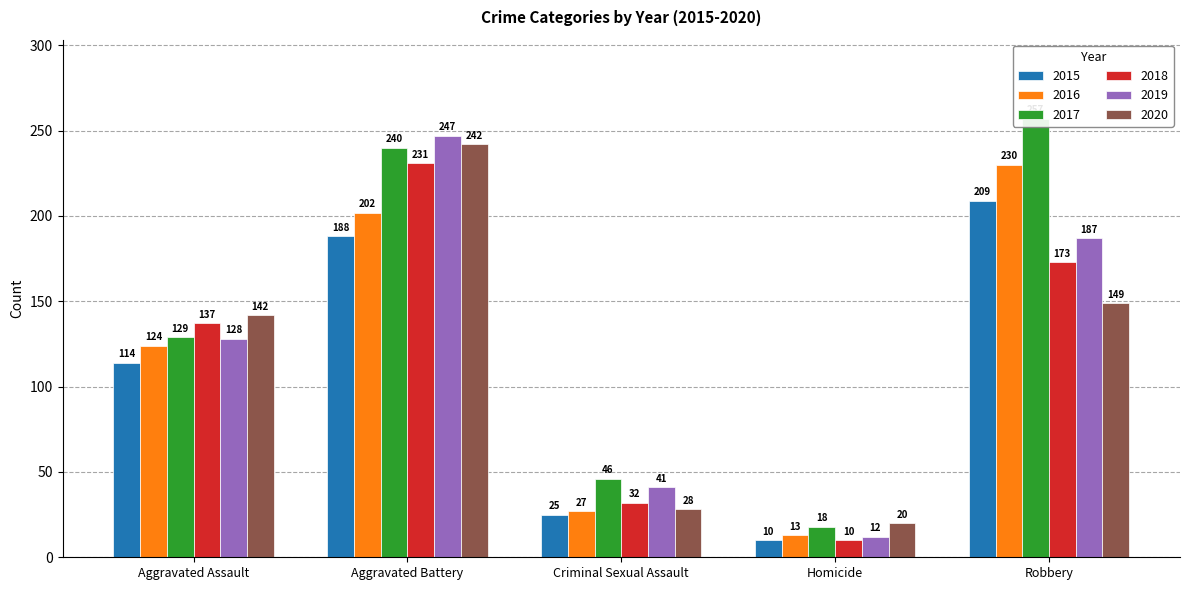

Reading left to right, list all the values displayed in this chart.

2015: 114	188	25	10	209
2016: 124	202	27	13	230
2017: 129	240	46	18	257
2018: 137	231	32	10	173
2019: 128	247	41	12	187
2020: 142	242	28	20	149